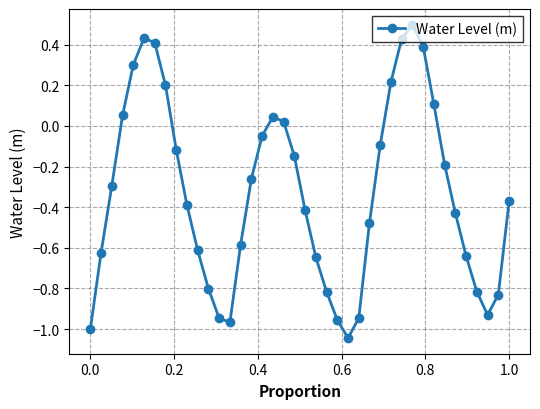

What is the greatest value displayed?

0.5